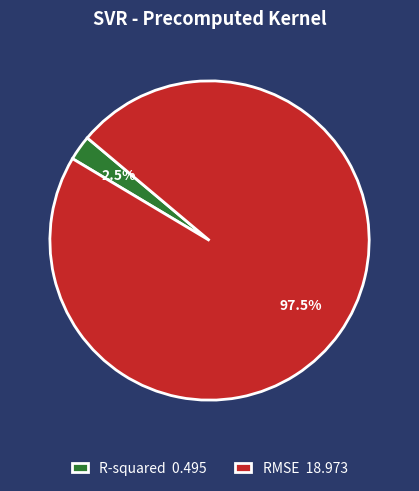

To the nearest percent, what is the average slice percentage?

50%